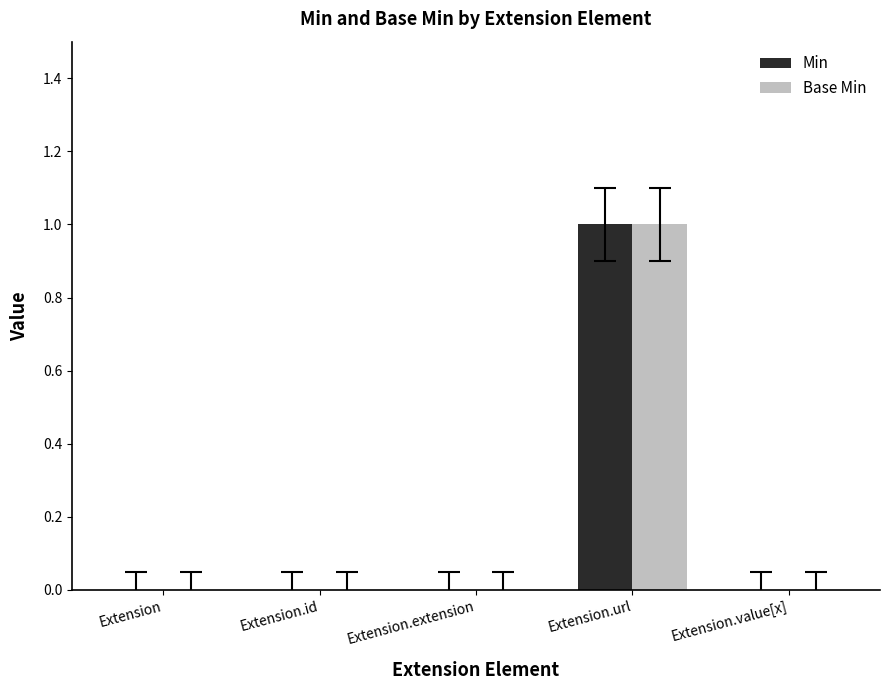

Reading left to right, what are all the values shown in this chart?

Min: Extension=0	Extension.id=0	Extension.extension=0	Extension.url=1	Extension.value[x]=0
Base Min: Extension=0	Extension.id=0	Extension.extension=0	Extension.url=1	Extension.value[x]=0